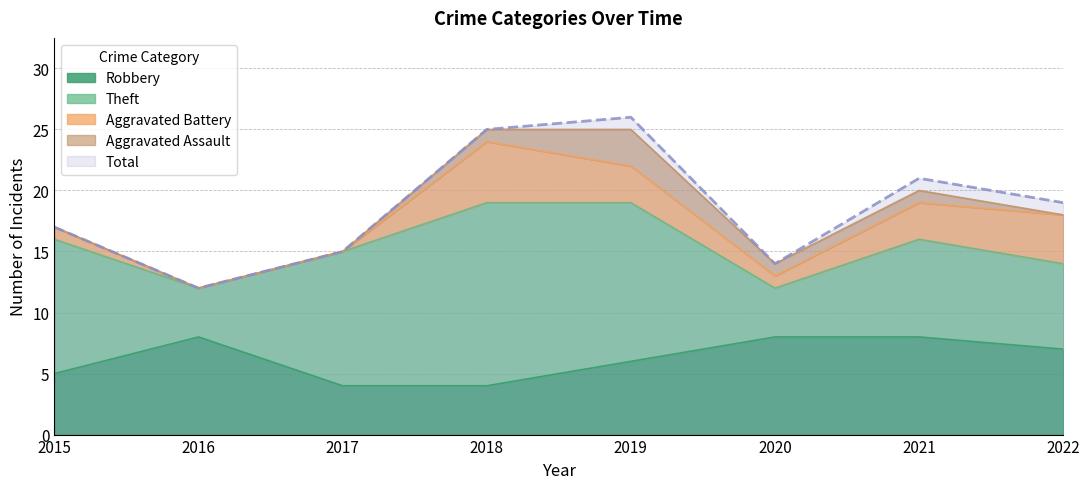

True or false: Aggravated Assault and Robbery cross at least once.

False